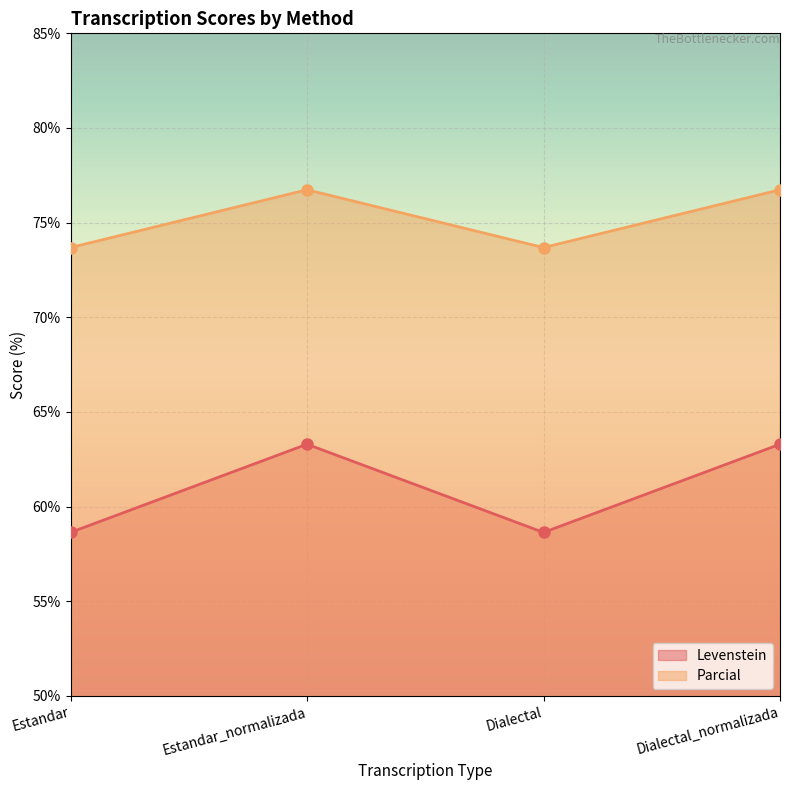

What is the difference between the Levenstein values at Dialectal_normalizada and Estandar?

4.7